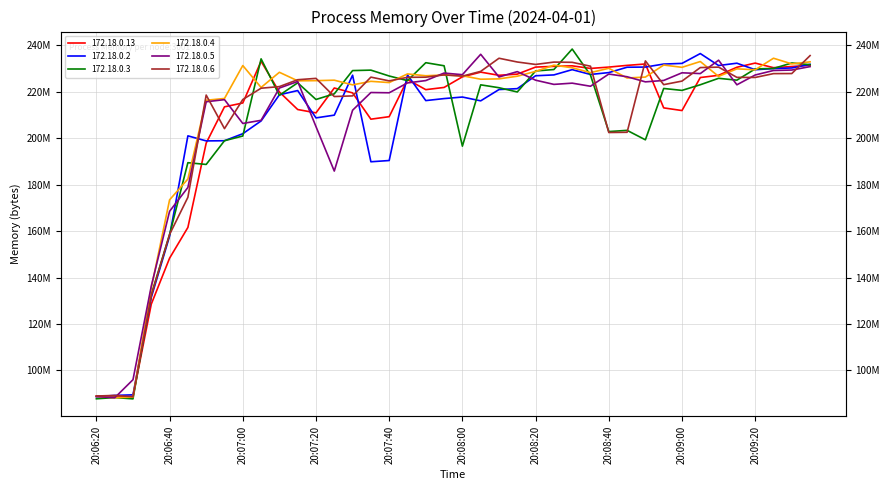

True or false: 172.18.0.6 and 172.18.0.2 cross at least once.

True